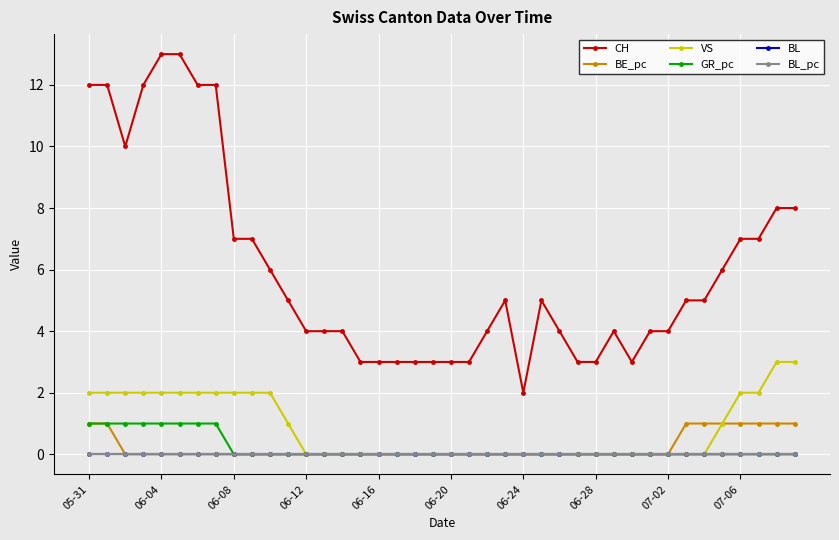

Is this an area chart (filled region under the line)?

No